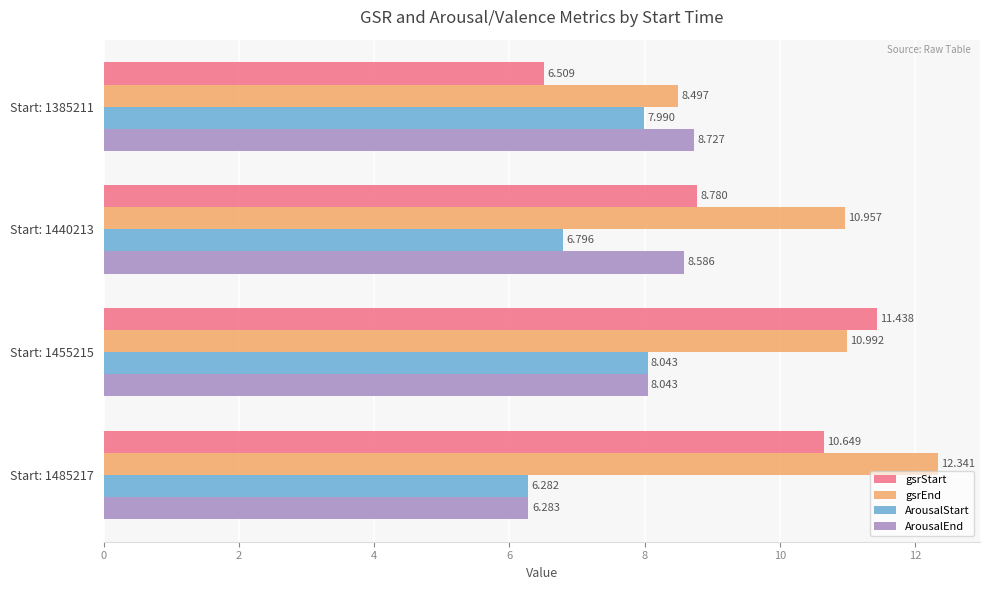

Rank the series by their average value, from lowest to highest.

ArousalStart, ArousalEnd, gsrStart, gsrEnd